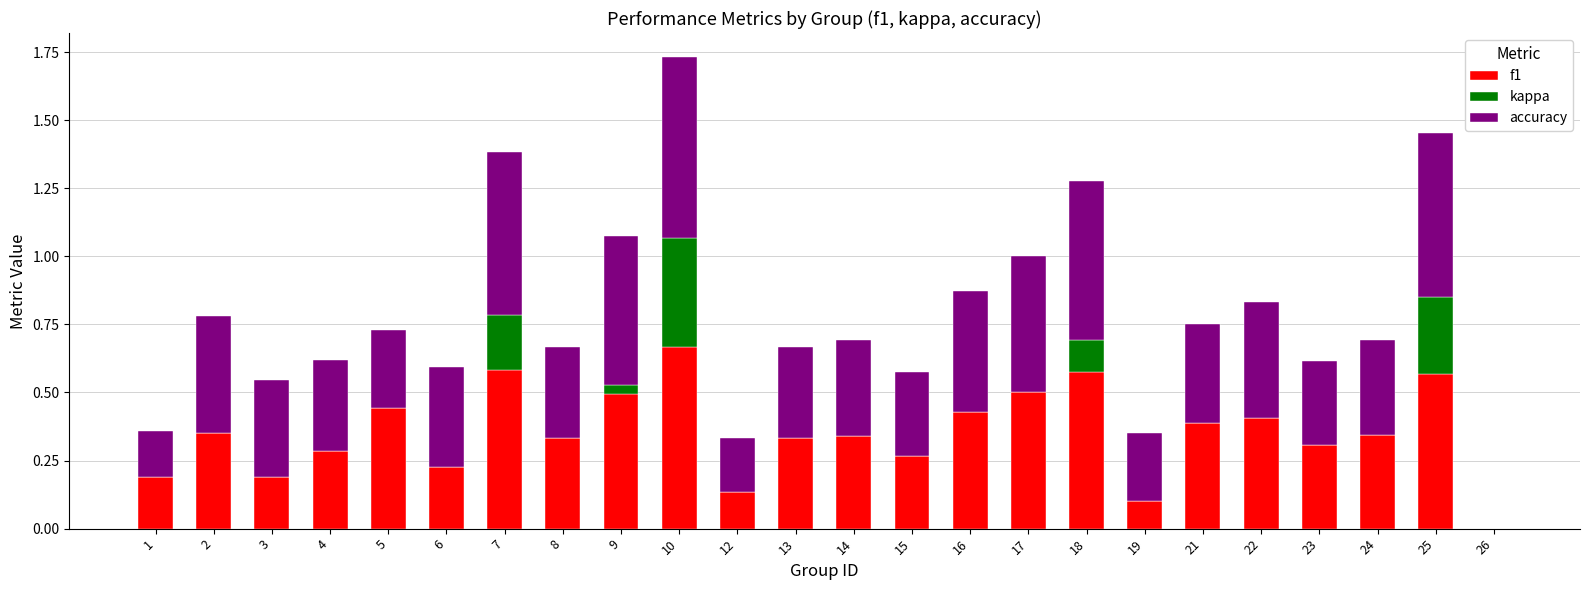

At which label does f1 reach its peak?

10